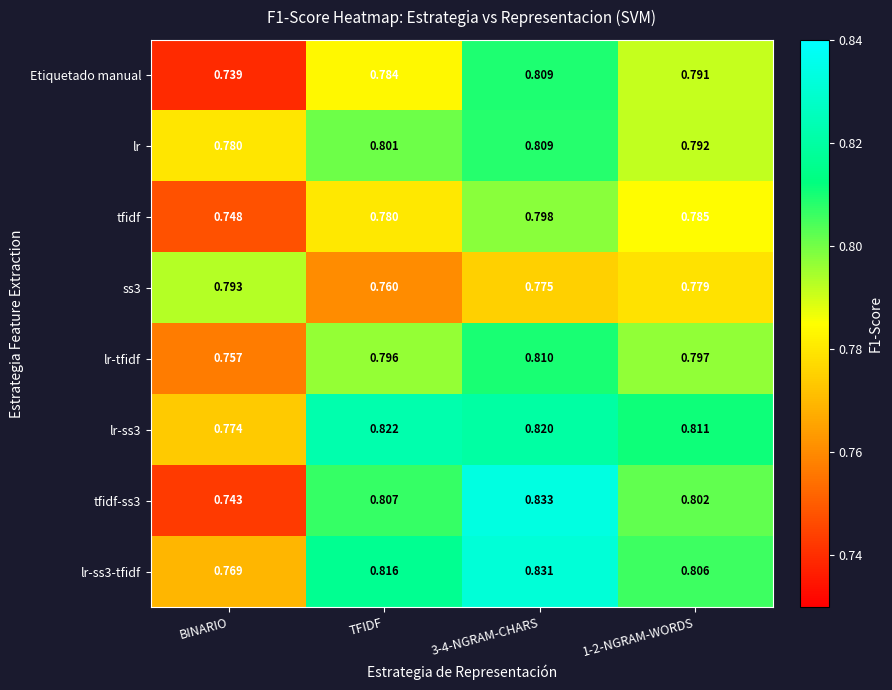

At which label is tfidf-ss3 closest to 0?

BINARIO